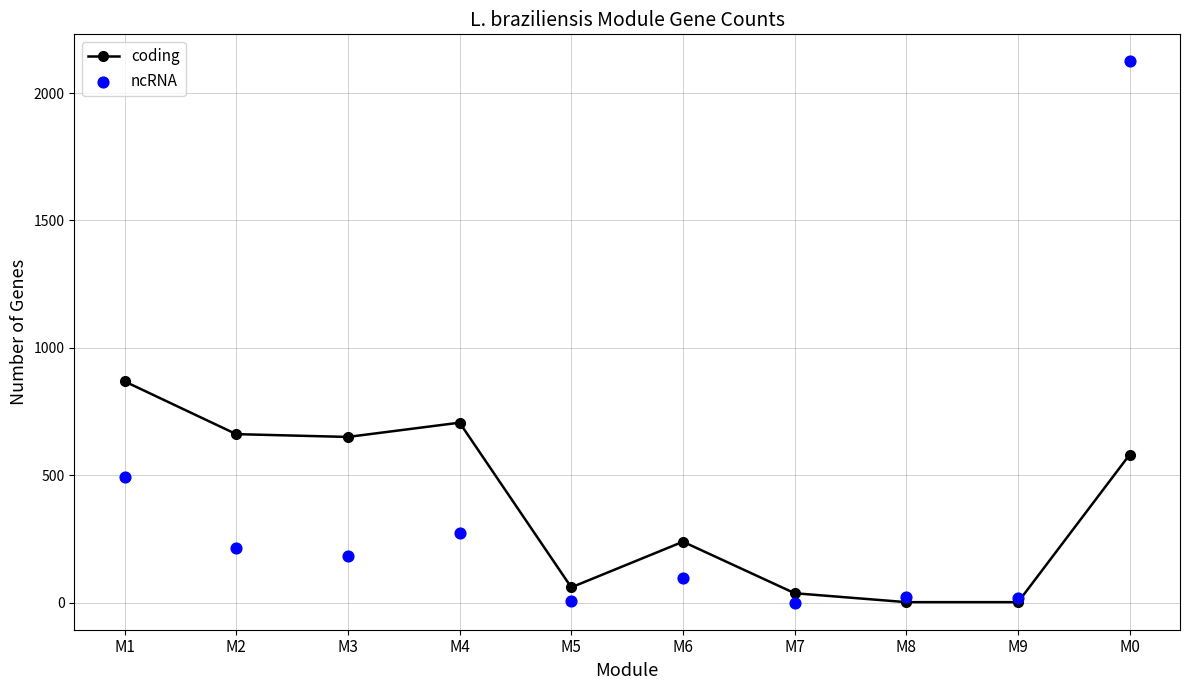

What is the total value across all series at M3?

836